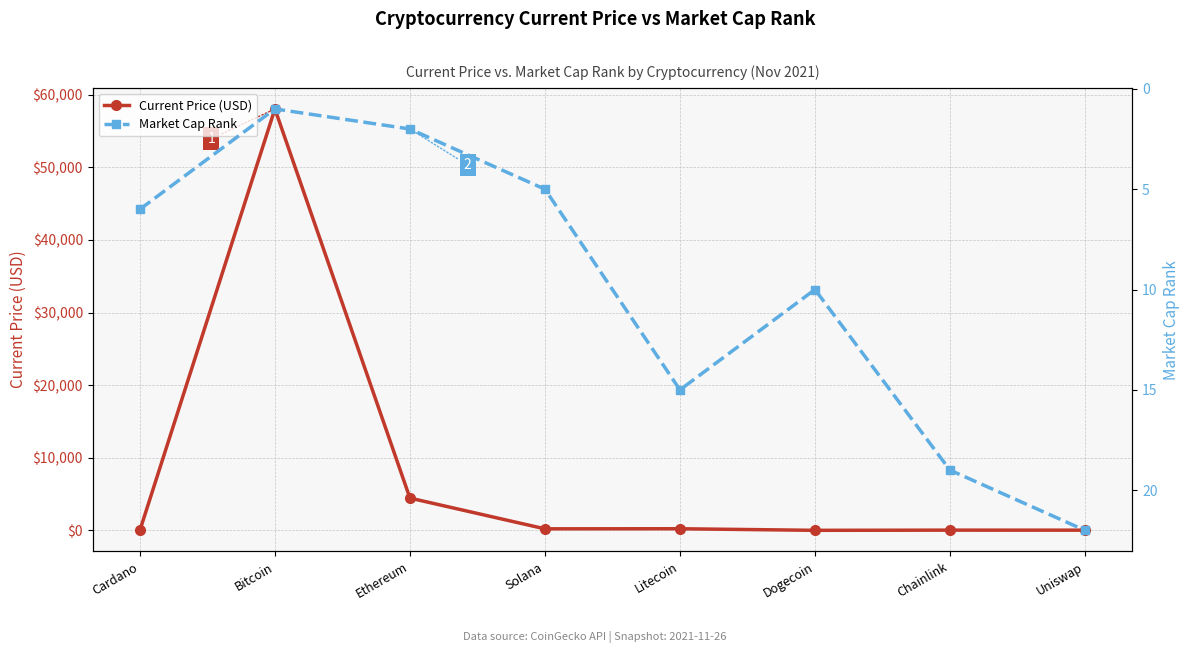

The value of Market Cap Rank at Bitcoin is 1.0. True or false?

True